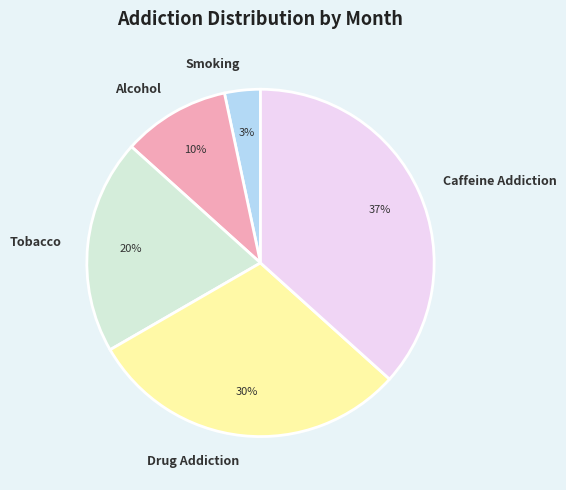

Is the sum of Smoking and Caffeine Addiction greater than half?

No